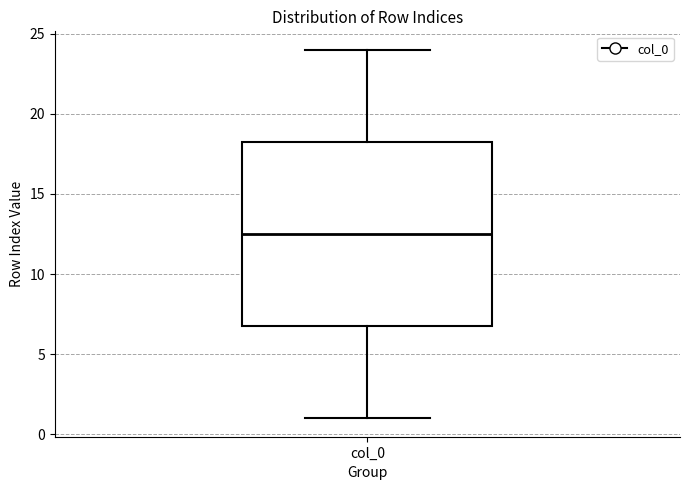

Read this box plot against the y-axis: the position of the median line, the range covered by the box, and the ends of both whiskers. The values are not printed on the chart, so give them approximately, as read against the axis.

median 12.5, box 7.0 to 18.5, whiskers 1.0 to 24.0